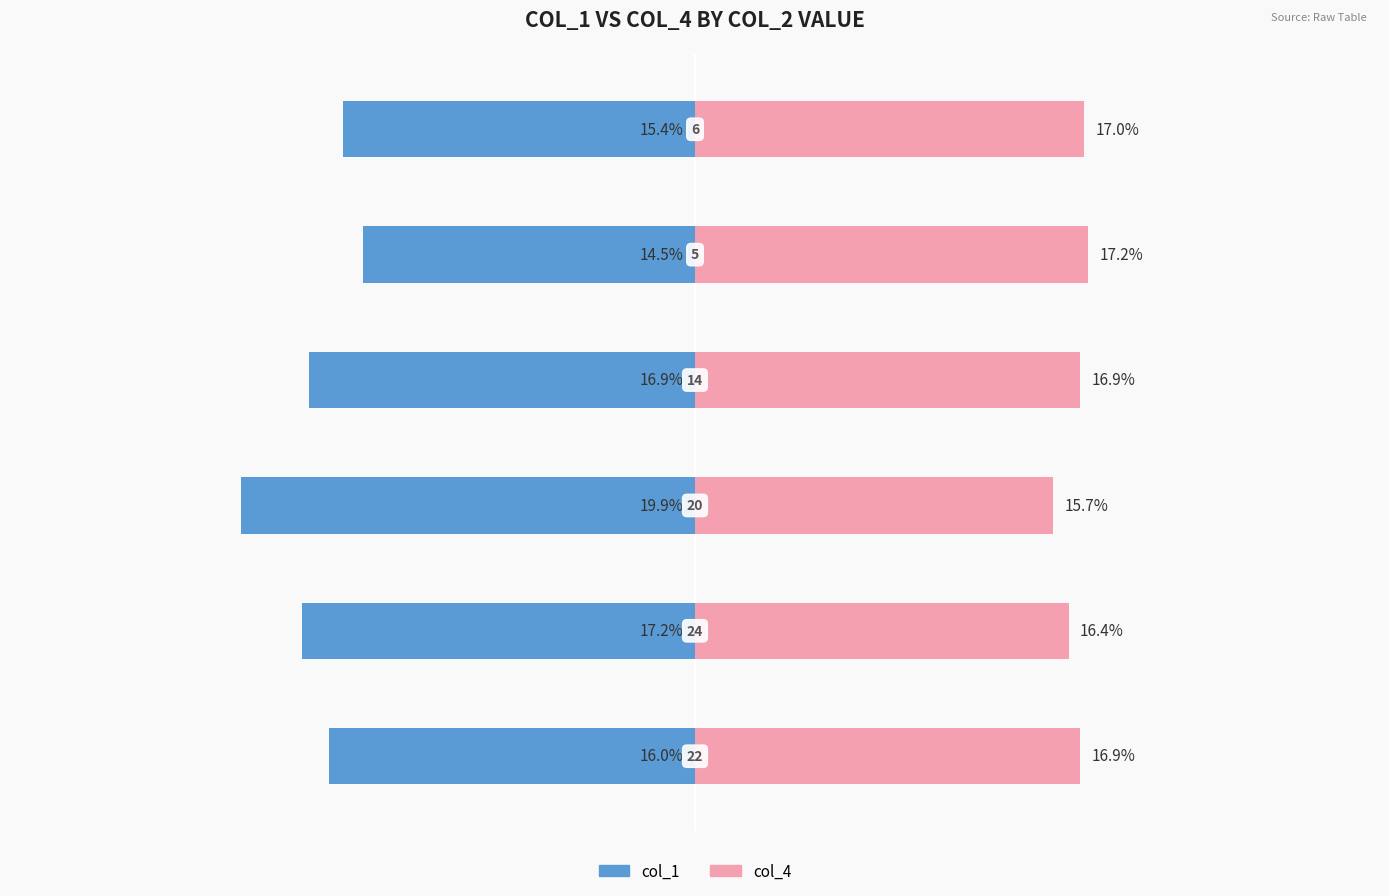

Reading left to right, what are all the values shown in this chart?

col_1: 0=-16.0	1=-17.2	2=-19.9	3=-16.9	4=-14.5	5=-15.4
col_4: 0=16.9	1=16.4	2=15.7	3=16.9	4=17.2	5=17.0